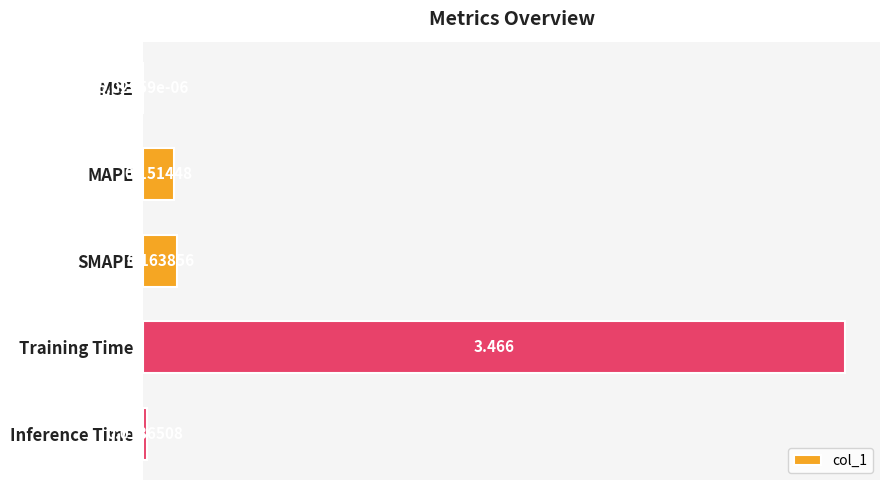

Which has a higher value, Inference Time or SMAPE?

SMAPE